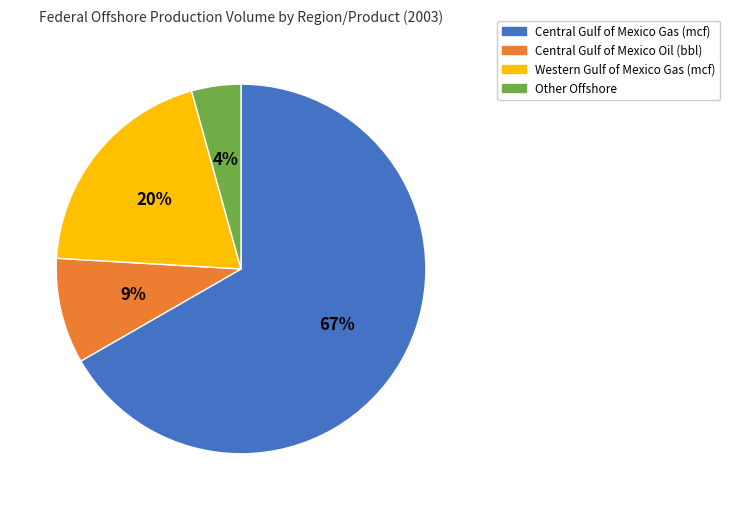

Count the number of slices in the pie.

4